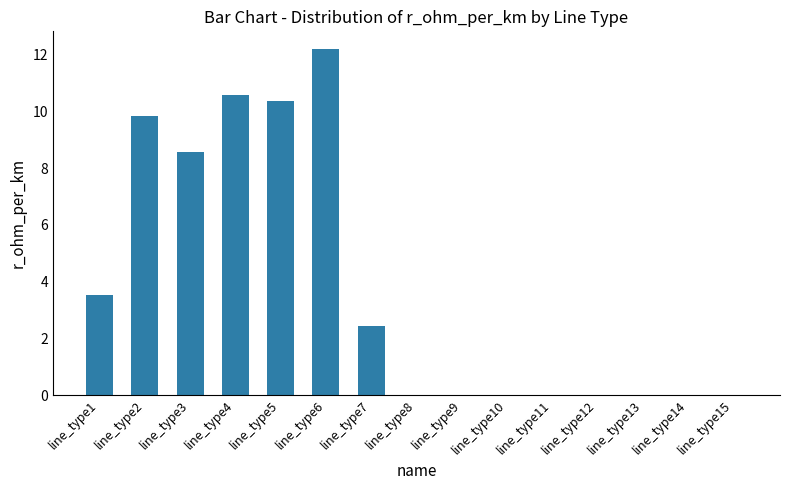

Which has a higher value, line_type5 or line_type7?

line_type5